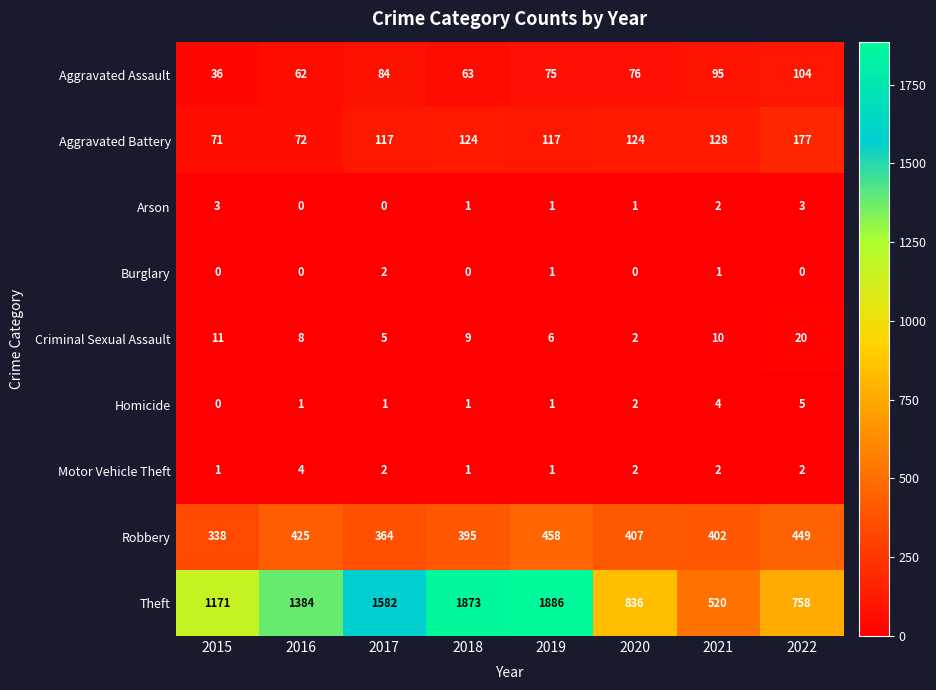

What is the total value across all series at 2021?

1164